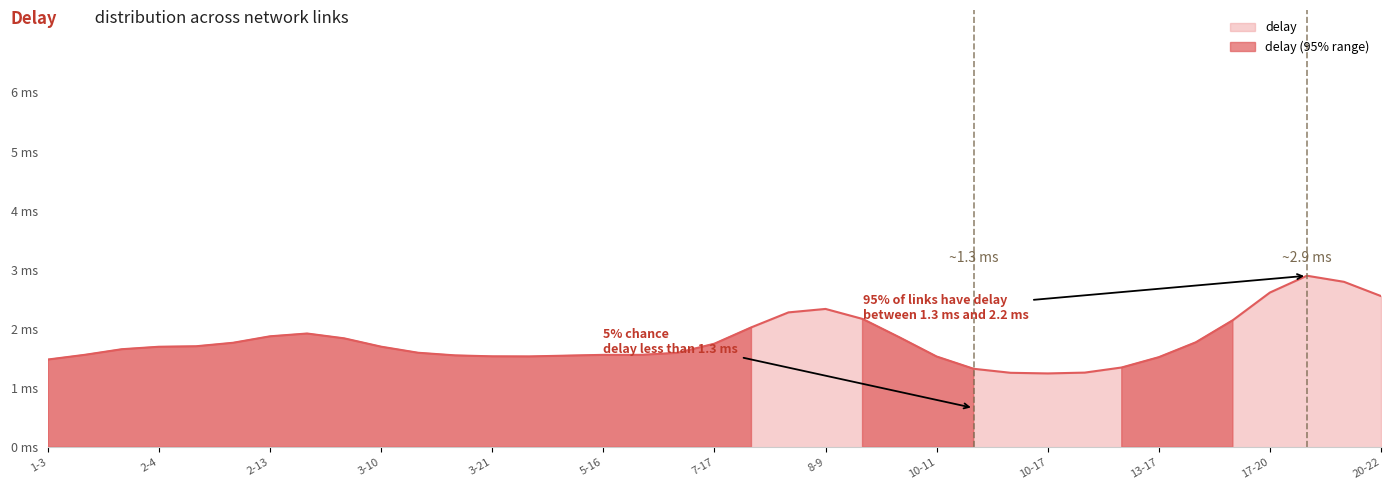

Where does the data first go above 1?

1-3